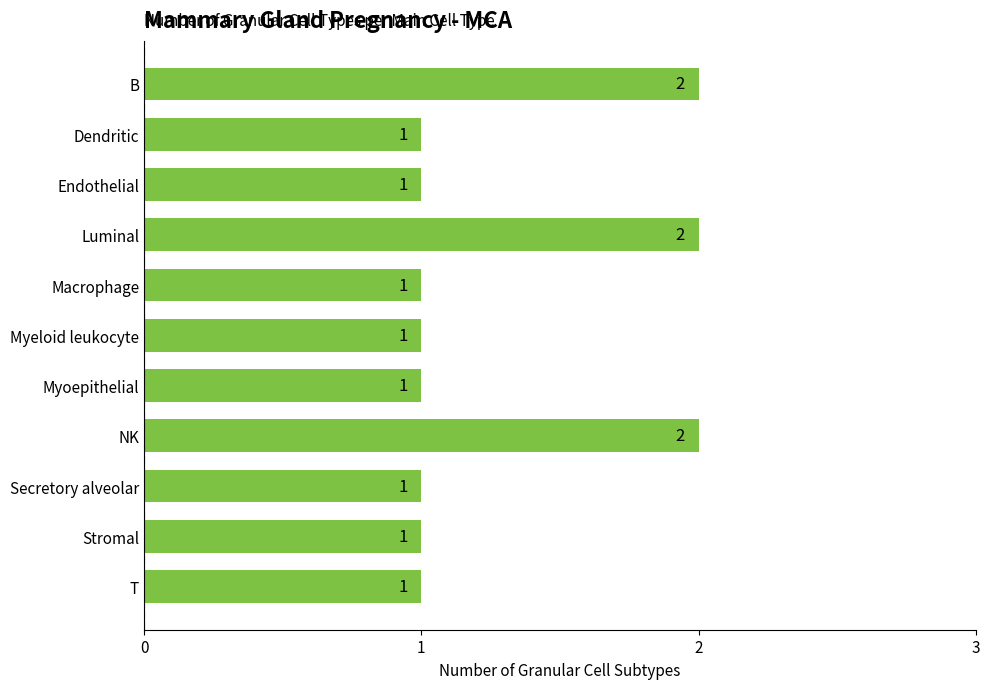

Approximately how many times larger is the value at Secretory alveolar compared to Stromal?

1.0